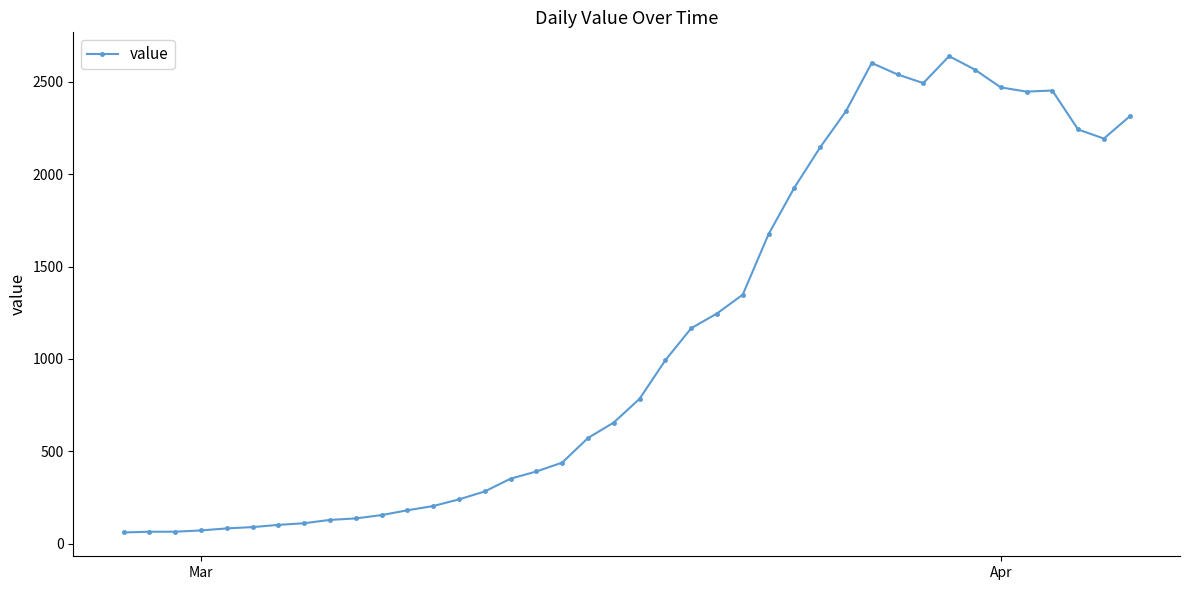

What is the value of the 4th point from the left?

72